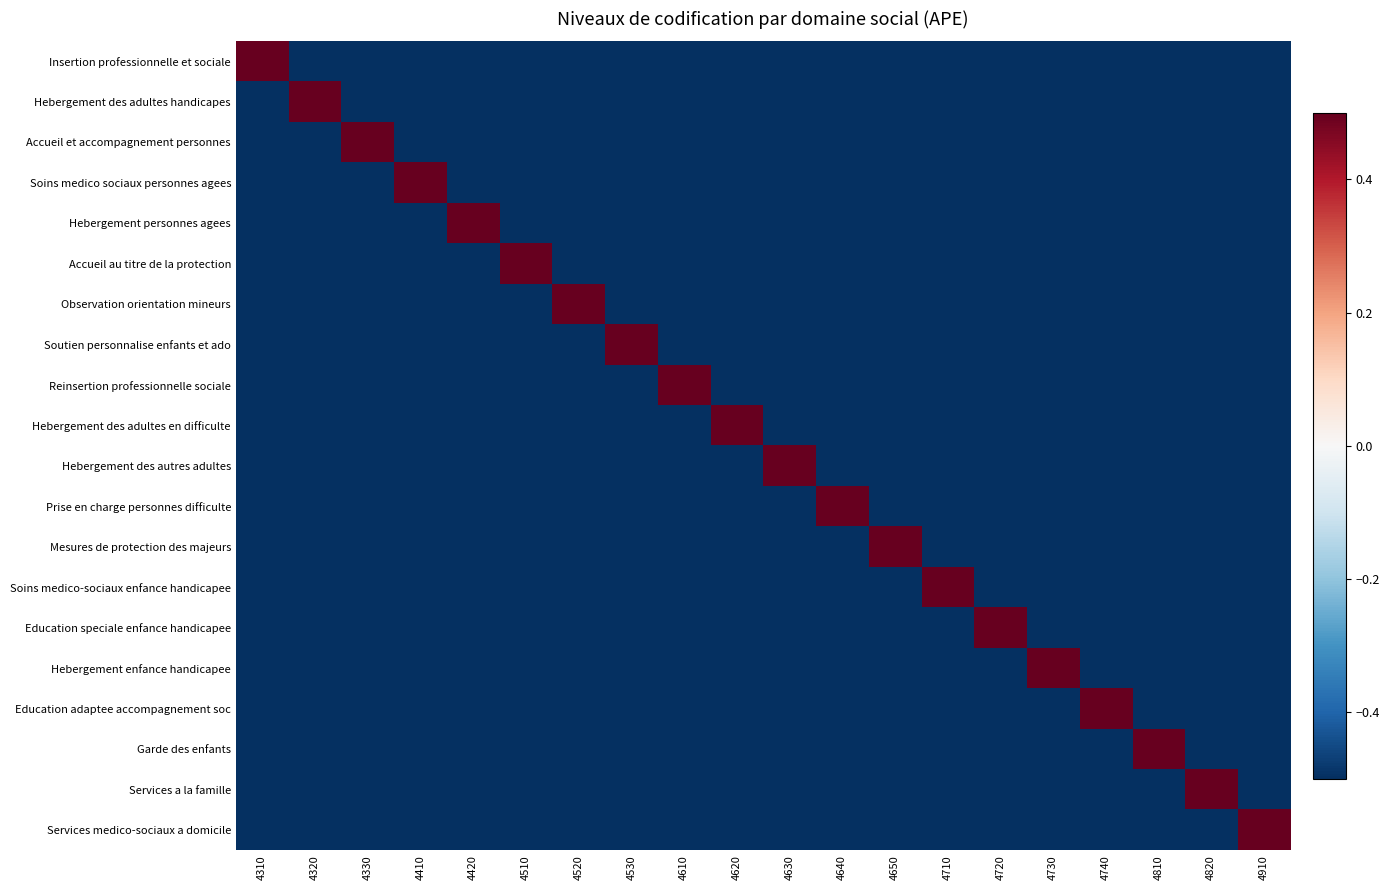

How many distinct data groups are displayed?

20